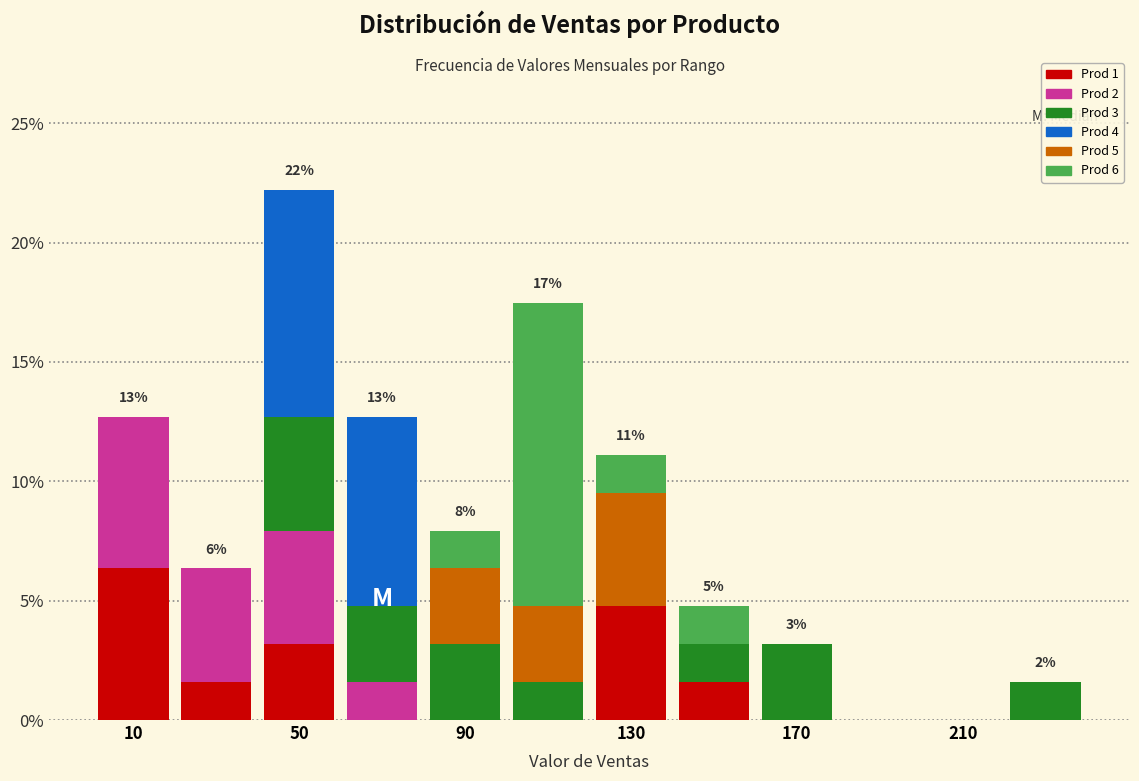

Which range on the x-axis has the tallest stacked bar (by total height)?

40 to 60